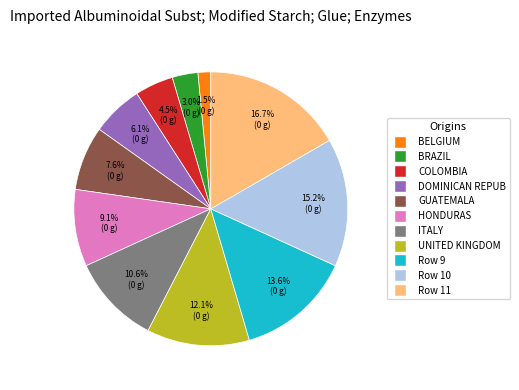

Is there any slice that represents more than half of the pie?

No